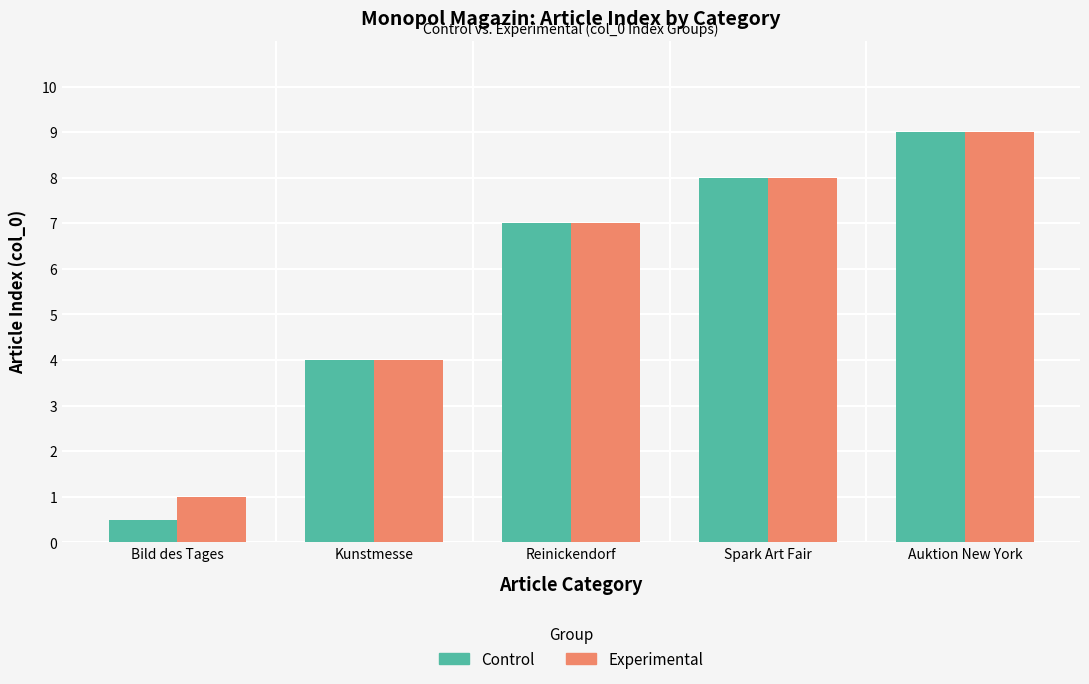

Which series has the largest total across all categories?

Experimental